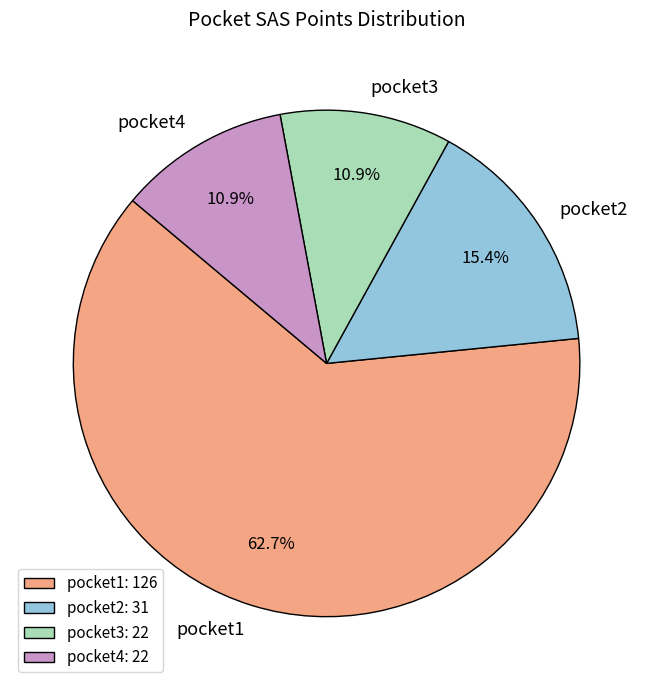

True or false: pocket3 accounts for 11% of the total.

True